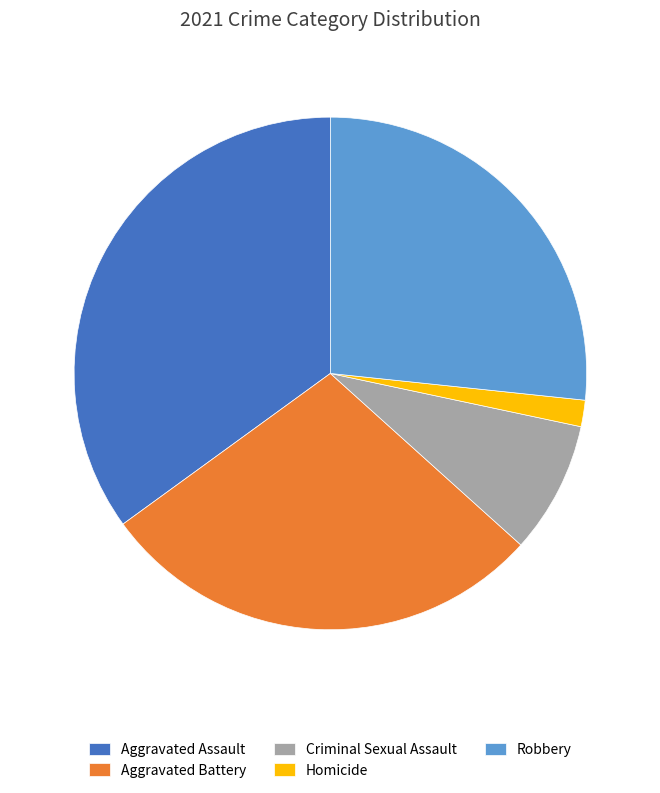

Rank the categories by value from lowest to highest.

Homicide, Criminal Sexual Assault, Robbery, Aggravated Battery, Aggravated Assault